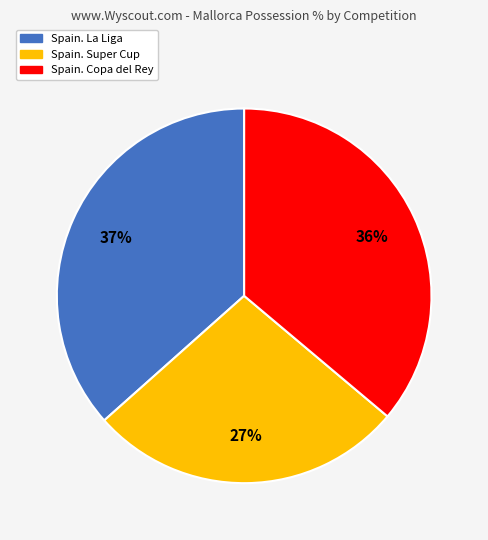

To the nearest percent, what portion does Spain. Copa del Rey represent?

36%